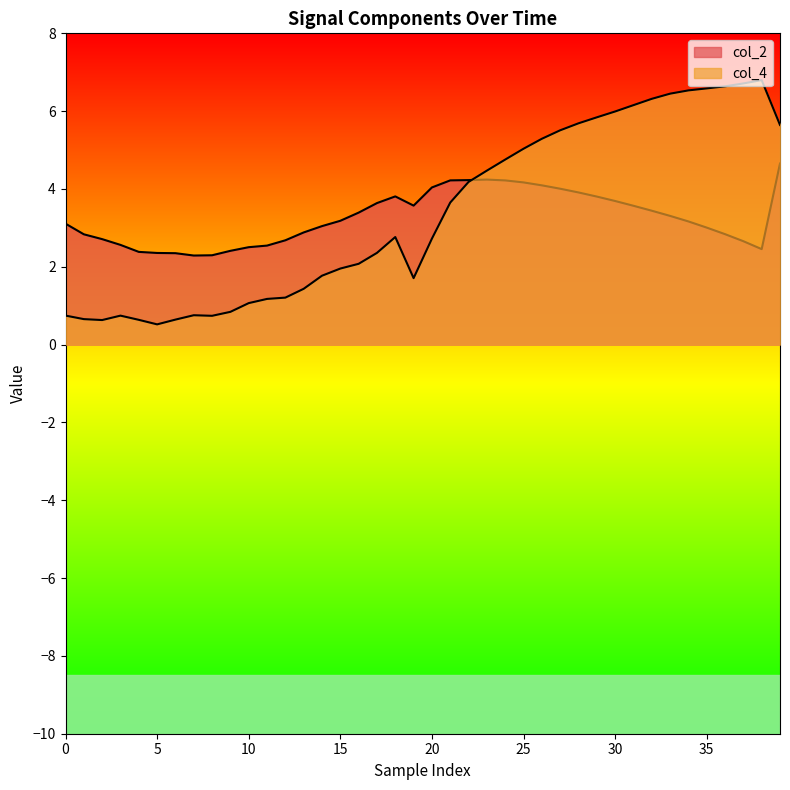

Which series has the widest spread of values?

col_4